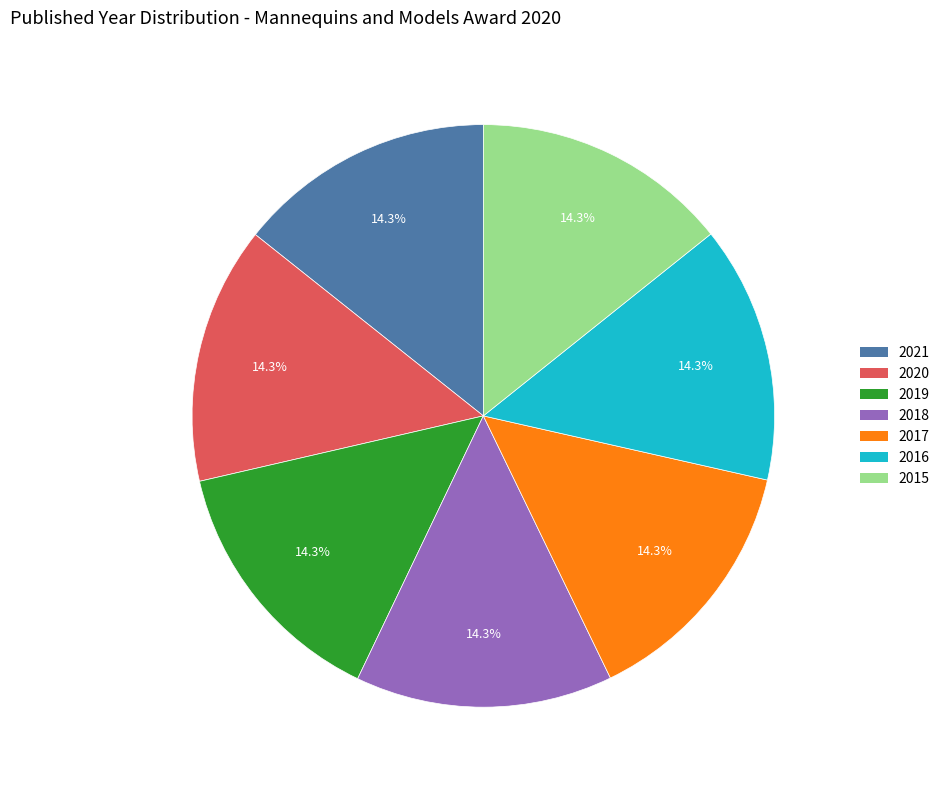

How much of the chart is everything except 2016?

85.7%